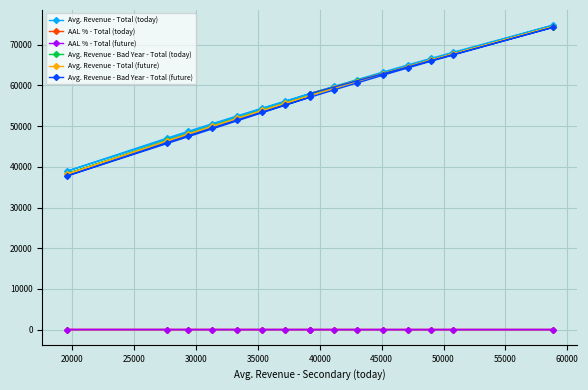

True or false: AAL % - Total (future) and Avg. Revenue - Total (today) cross at least once.

False